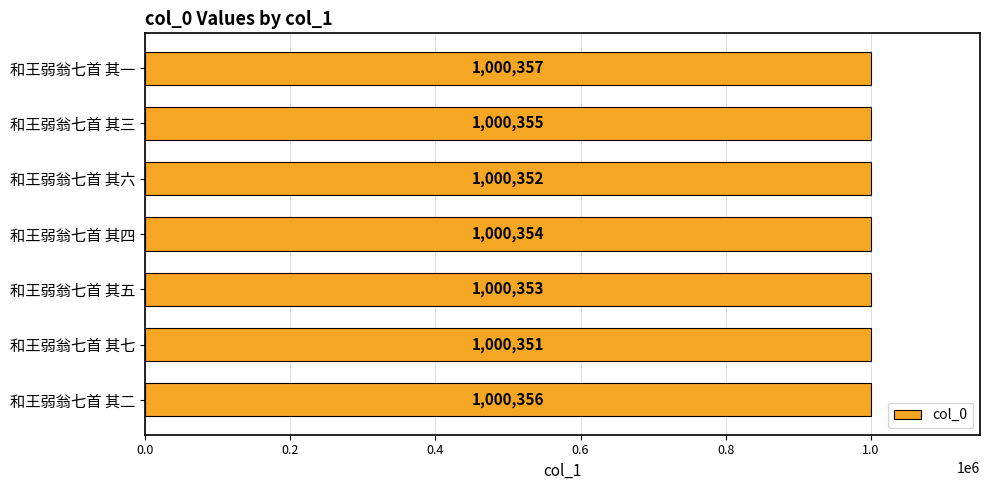

What is the ratio of the value at 和王弱翁七首 其六 to the value at 和王弱翁七首 其一?

1.0